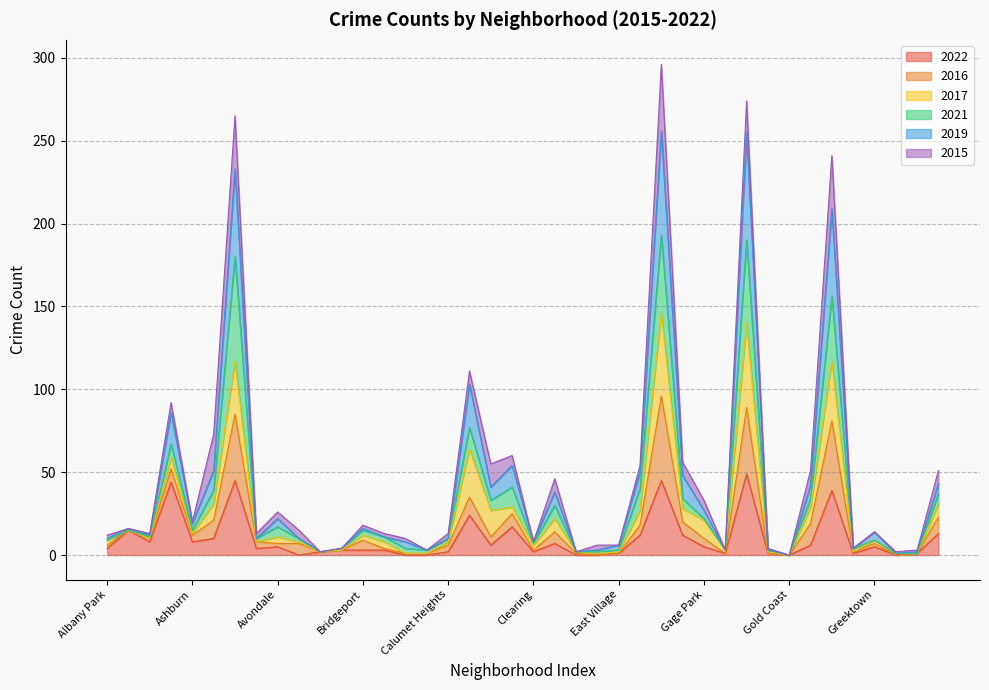

True or false: 2019 has a value of 4 at Grant Park.

True